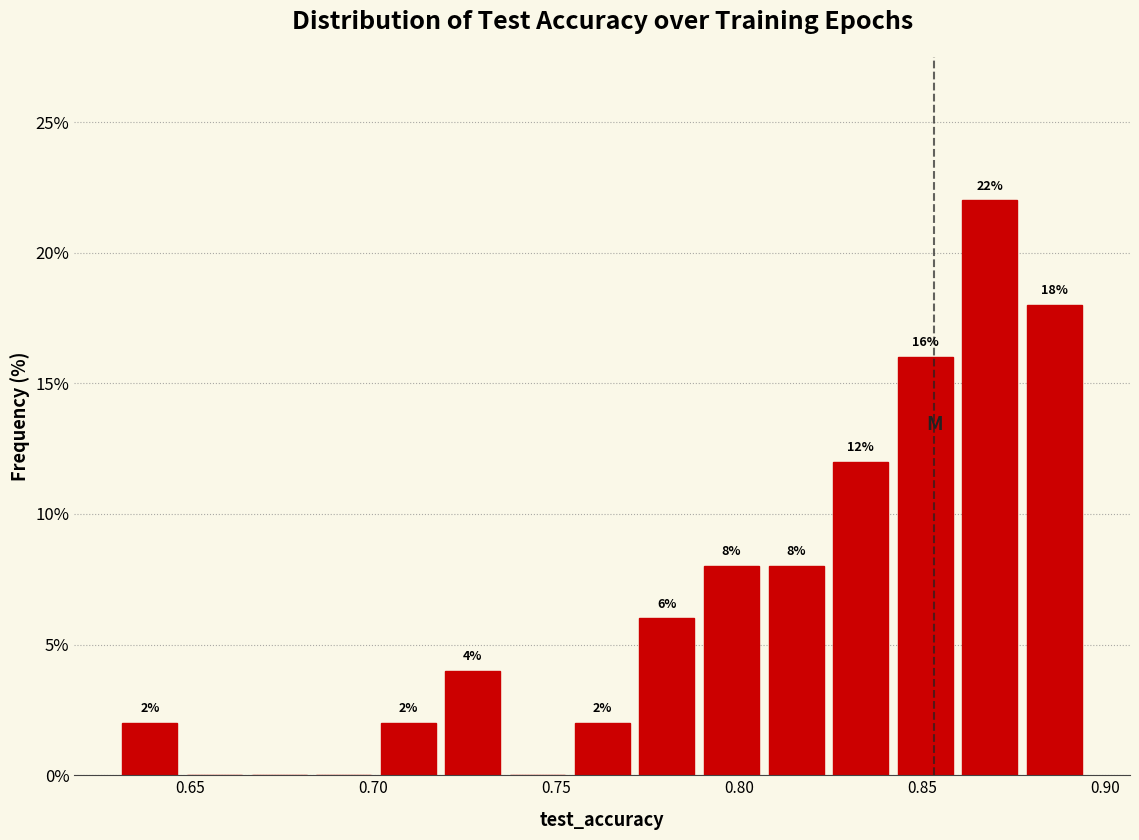

Around what value on the x-axis is the tallest bar? Give the approximate position of its centre, as read against the axis.

0.870